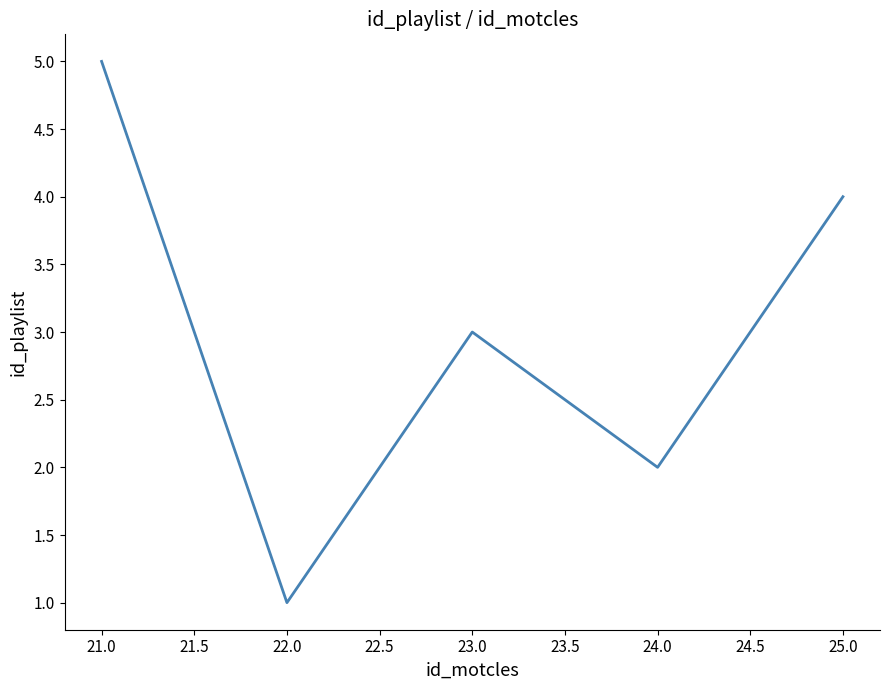

What position from the right is 22.0?

4